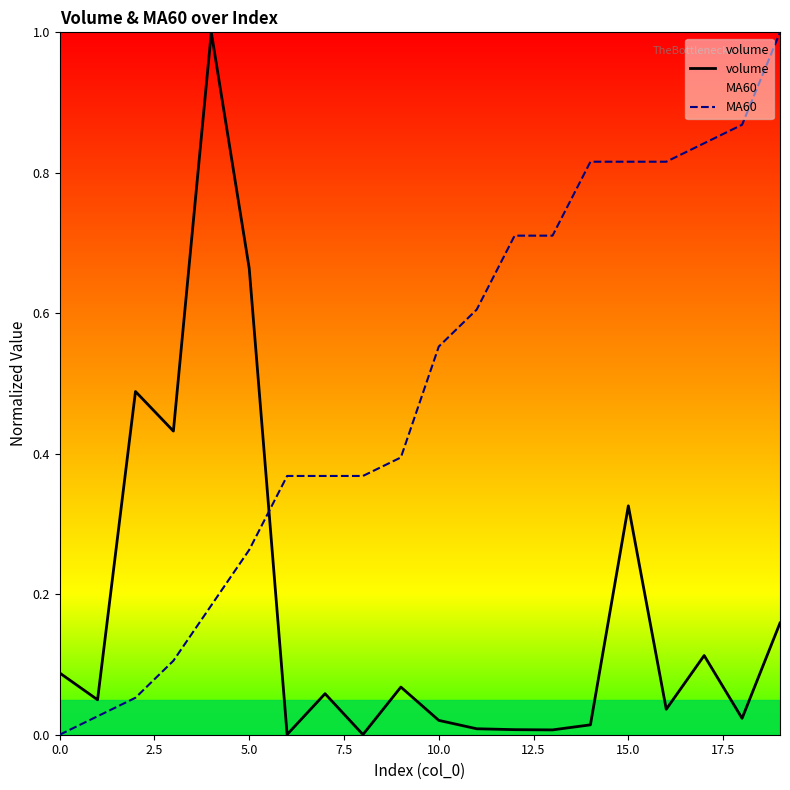

Rank the series at 0.0 from lowest to highest value.

MA60, volume